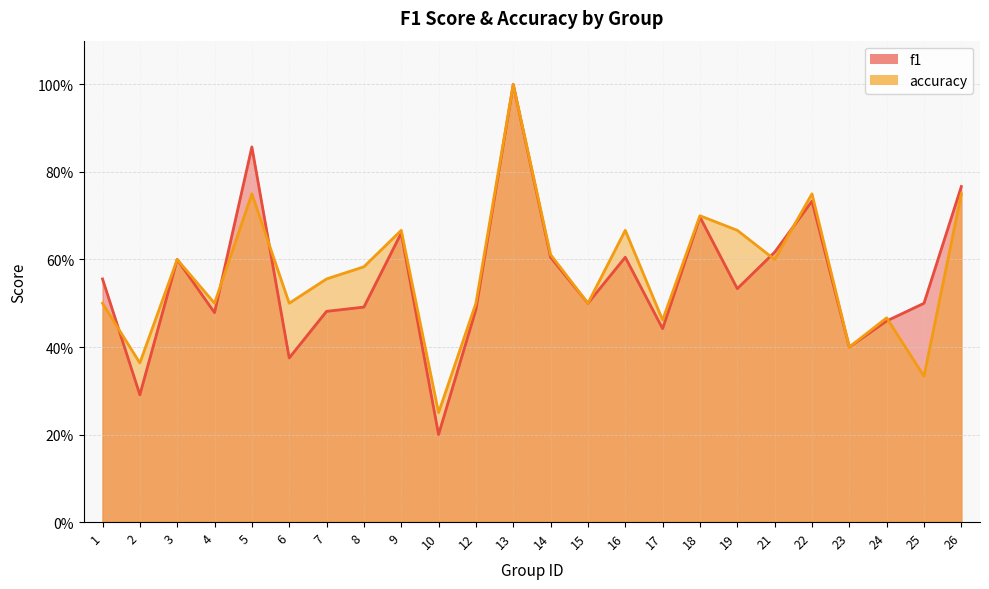

In f1, how many points are lower than both neighbors (excluding endpoints)?

8